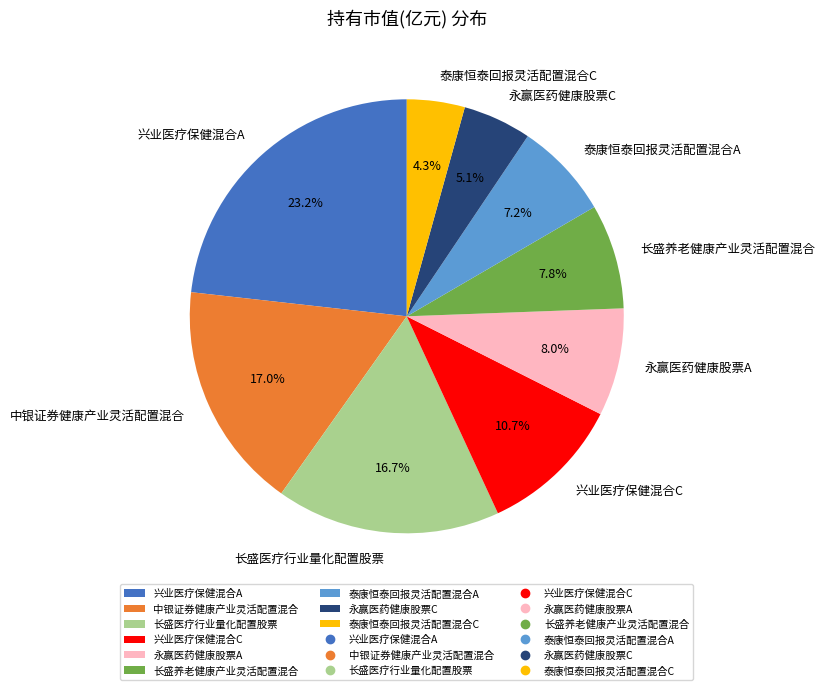

Does 永赢医药健康股票C represent more than half of the total?

No